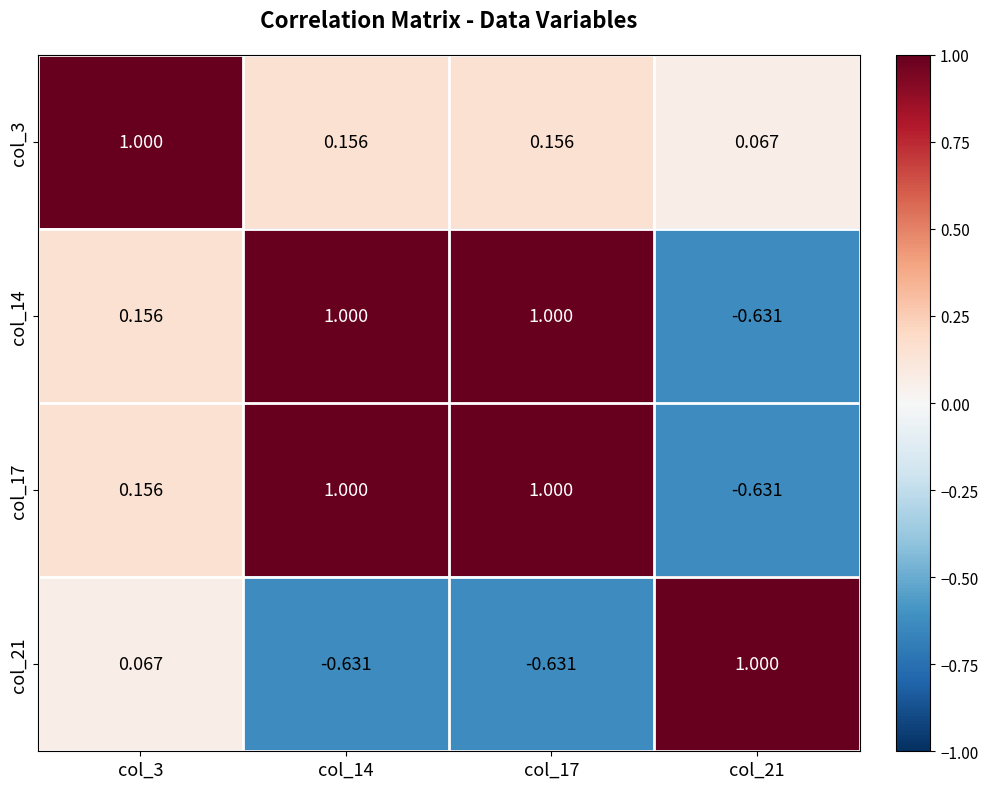

At which category is the sum across all series the highest?

col_14